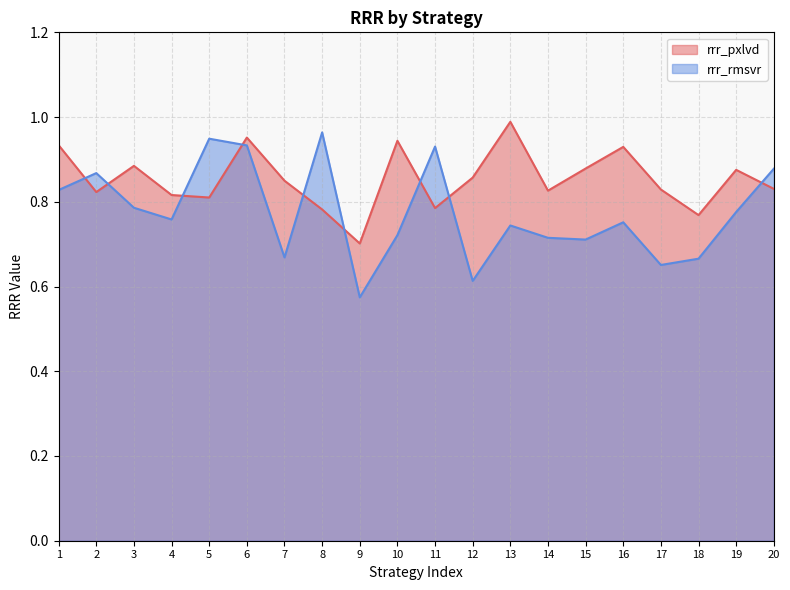

What is the average value of the rrr_rmsvr series?

0.8